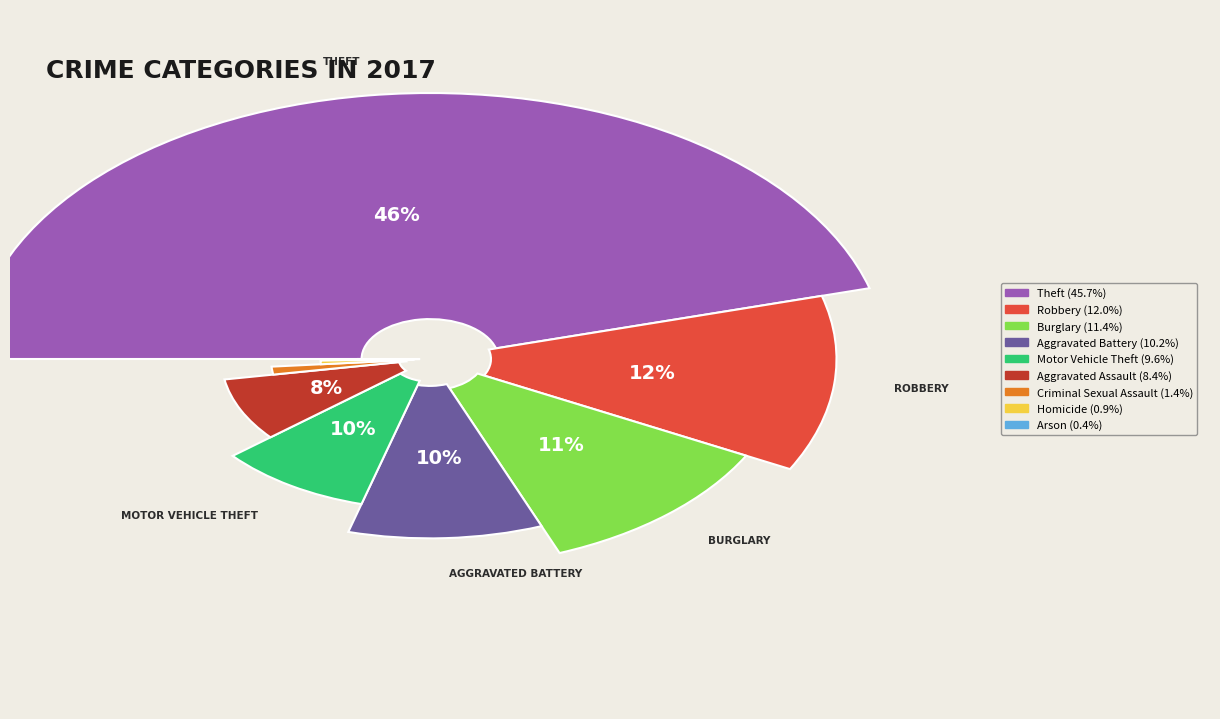

How many segments does this pie chart have?

9